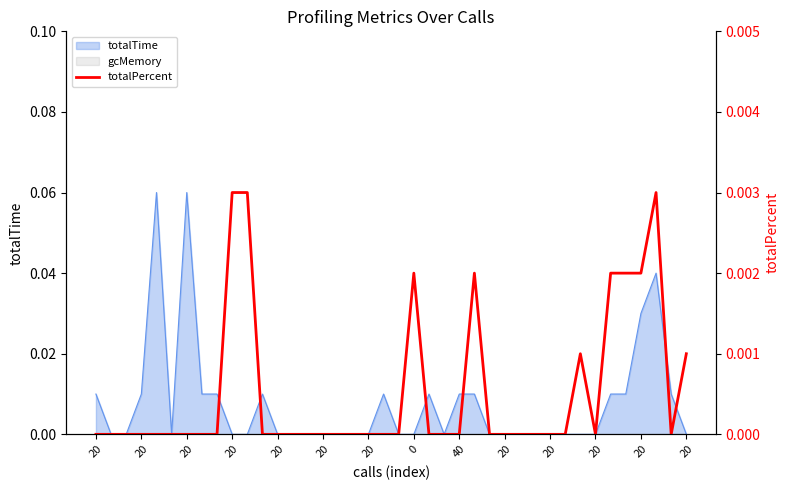

True or false: the data has more than 2 interior local peaks.

True